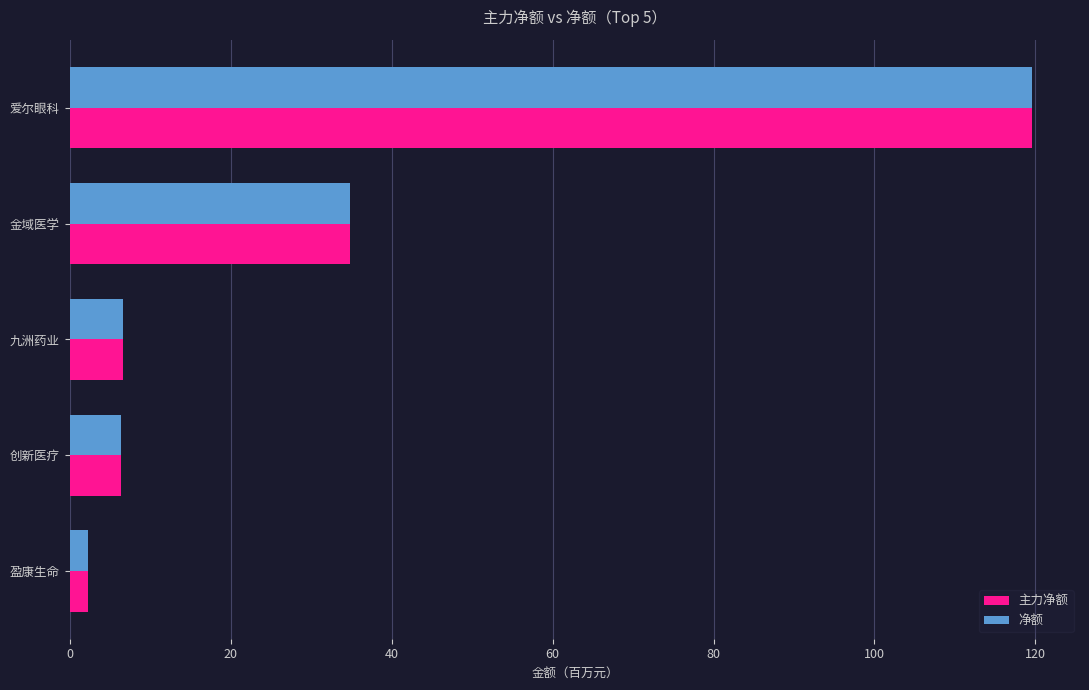

Read the 净额 value at 爱尔眼科.

119.6